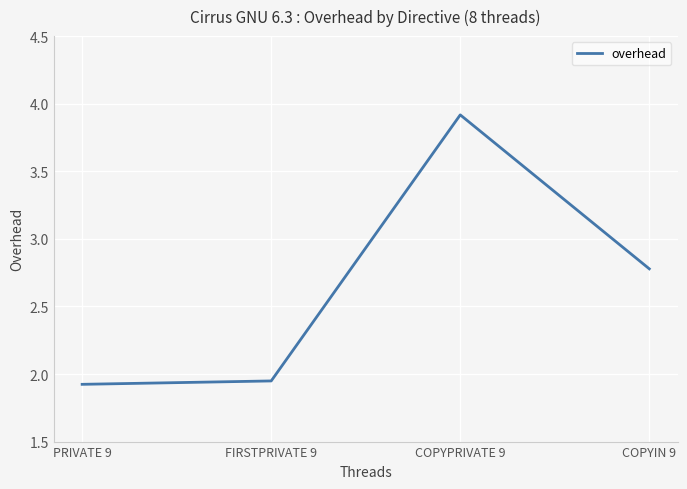

What is the greatest value displayed?

3.9